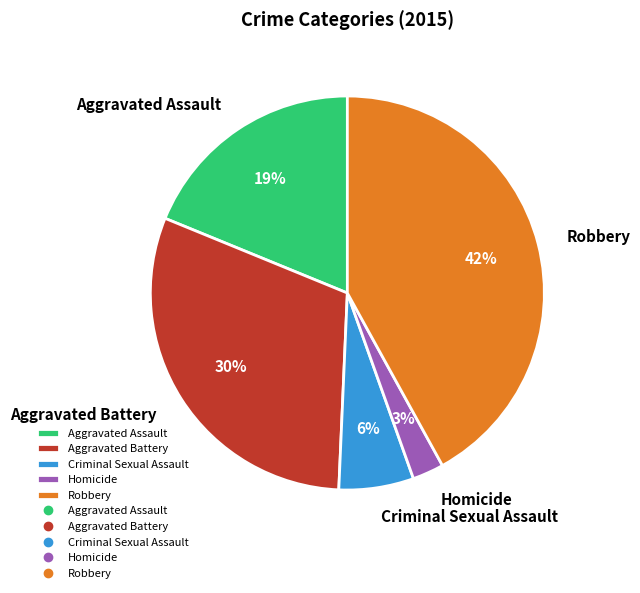

Which category has the smallest portion of the pie?

Homicide